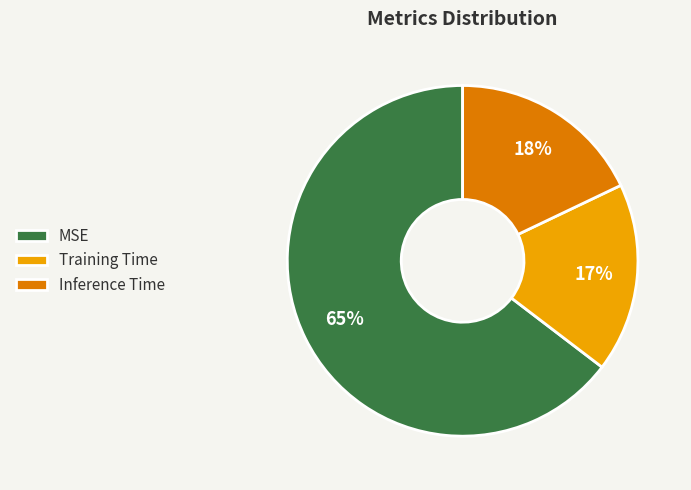

The Inference Time slice represents 28% of the pie. True or false?

False